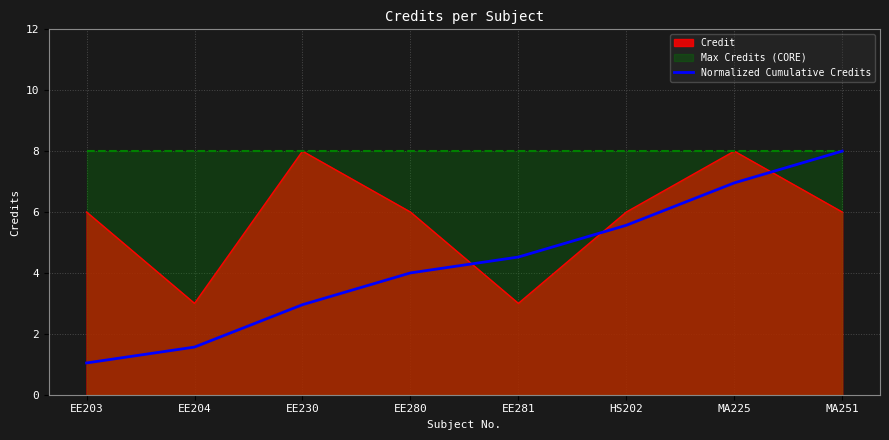

At which label is the value closest to 4?

EE280